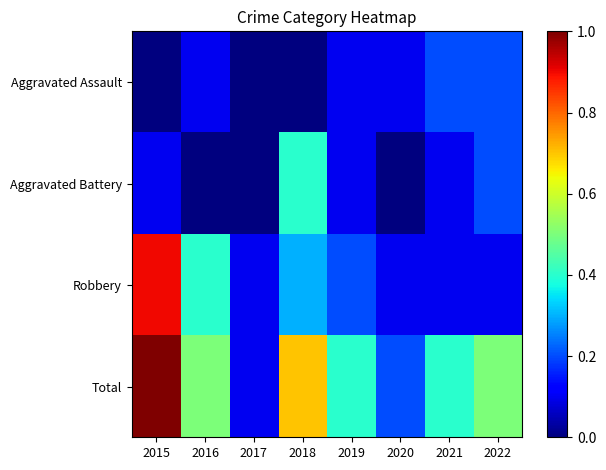

Which series changed the most between 2016 and 2021?

Robbery